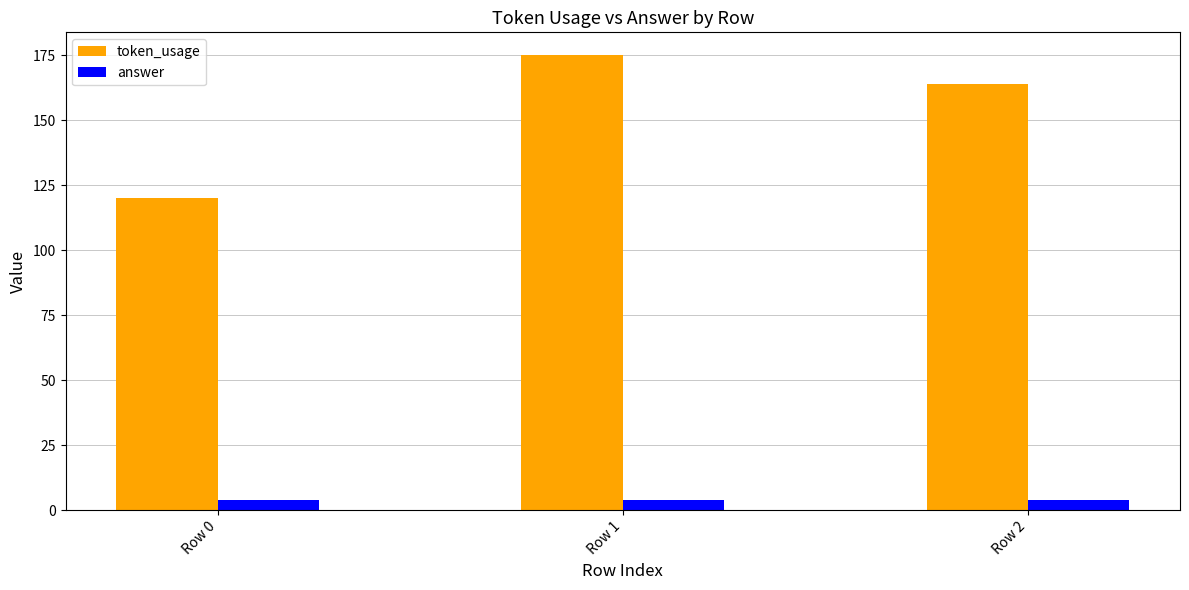

Reading right to left, list all the values displayed in this chart.

token_usage: 164	175	120
answer: 4	4	4